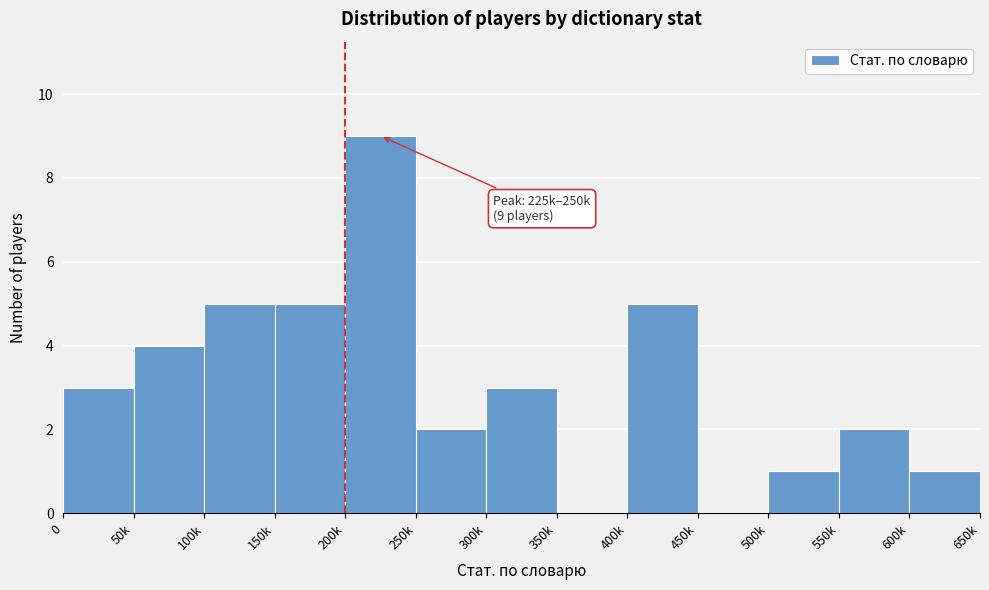

Reading left to right, extract all data points from this chart.

0=3	50k=4	100k=5	150k=5	200k=9	250k=2	300k=3	350k=0	400k=5	450k=0	500k=1	550k=2	600k=1